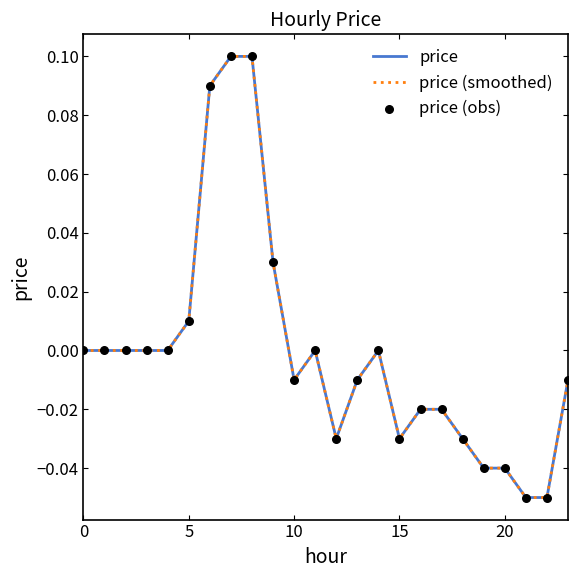

Does the chart have visible grid lines?

No